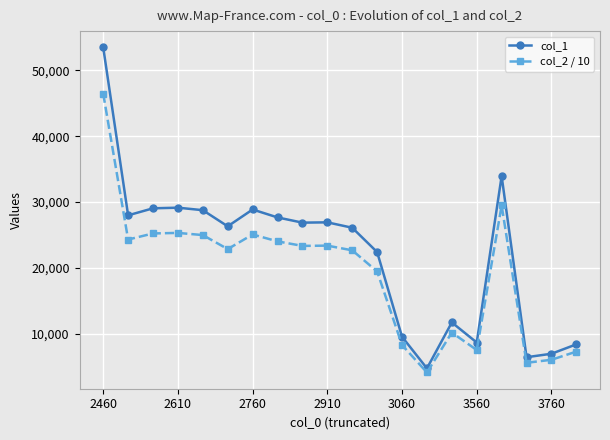

True or false: col_1 and col_2 / 10 cross at least once.

False